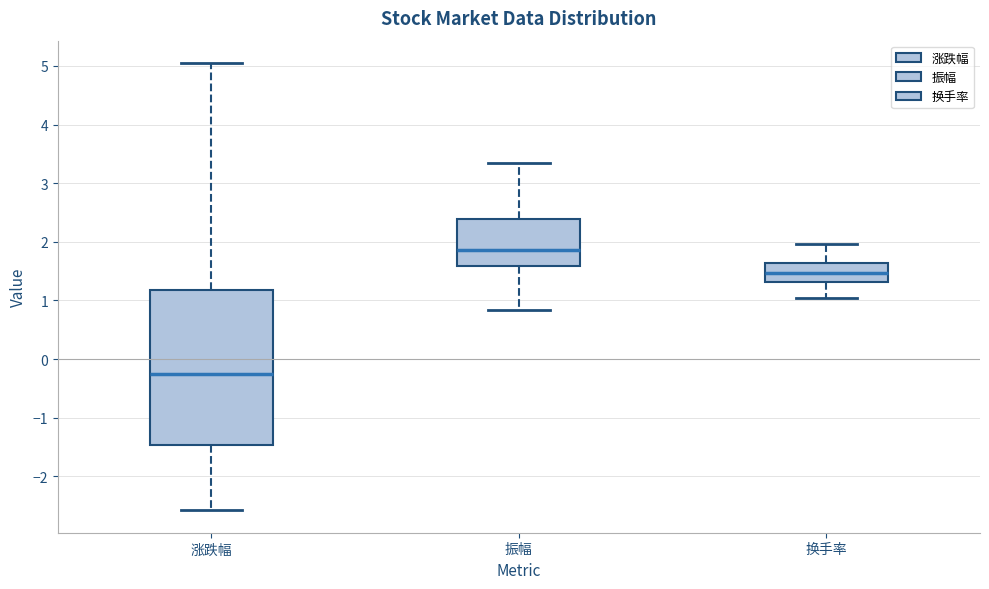

Reading left to right, read every box against the y-axis: the position of its median line, the range the box covers, and the ends of its whiskers. The values are not printed on the chart, so give them approximately, as read against the axis.

涨跌幅: median -0.3, box -1.5 to 1.2, whiskers -2.6 to 5.1
振幅: median 1.9, box 1.6 to 2.4, whiskers 0.8 to 3.3
换手率: median 1.5, box 1.3 to 1.6, whiskers 1.1 to 2.0